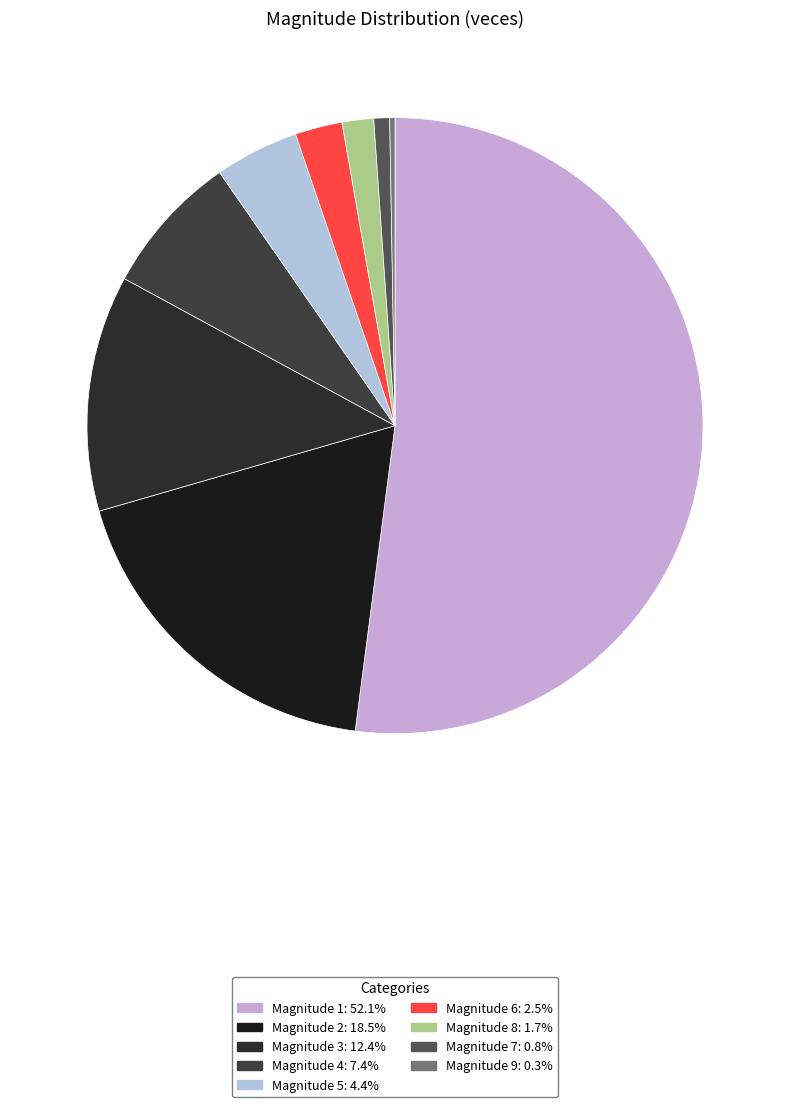

Which slice is the largest?

1